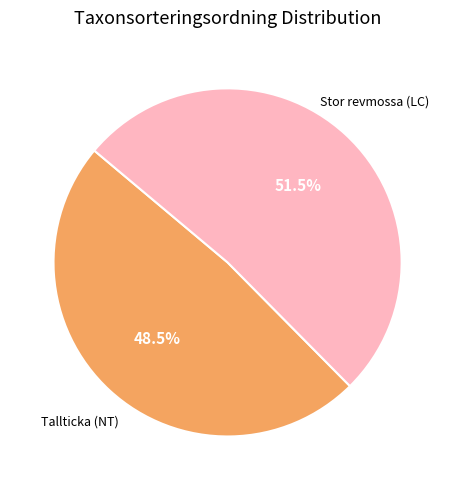

Does any single category account for the majority?

Yes